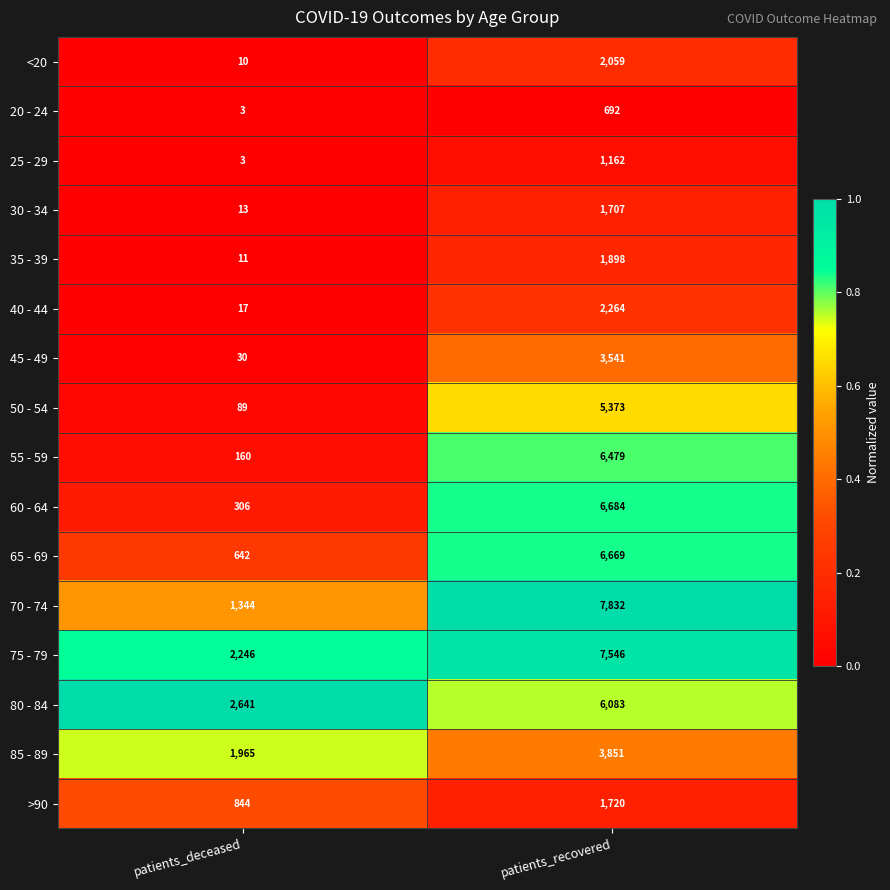

List the series in order of their peak value, highest first.

70 - 74, 75 - 79, 60 - 64, 65 - 69, 55 - 59, 80 - 84, 50 - 54, 85 - 89, 45 - 49, 40 - 44, <20, 35 - 39, >90, 30 - 34, 25 - 29, 20 - 24